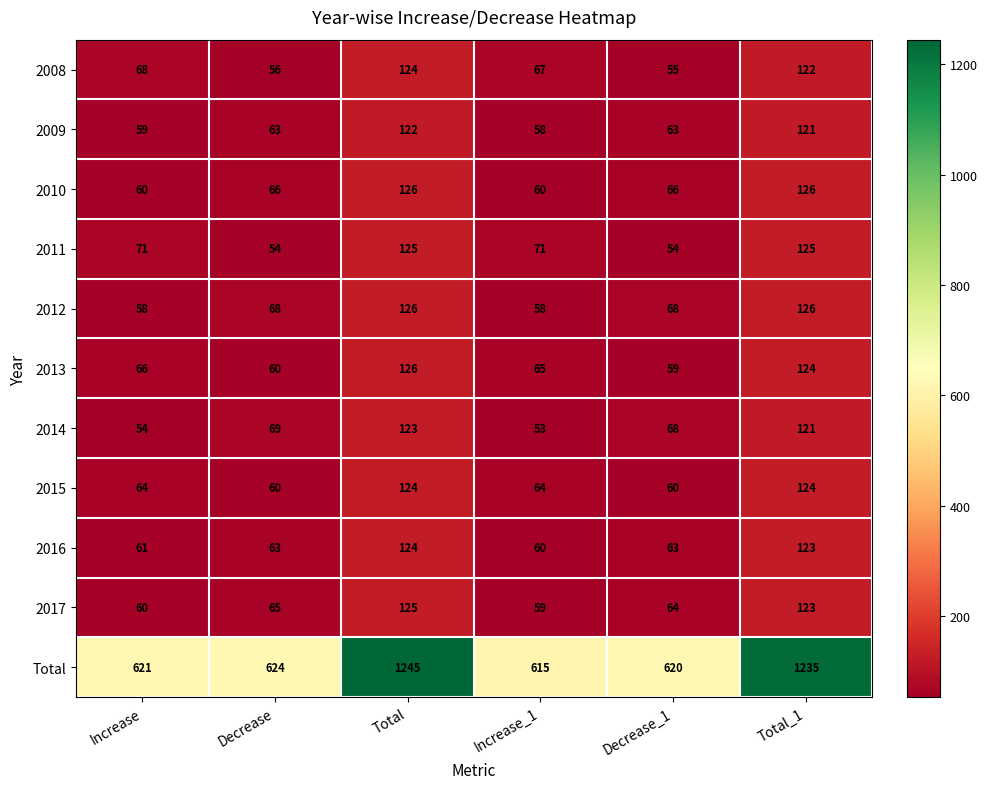

What is the sum of the 2011 values at Increase and Decrease?

125